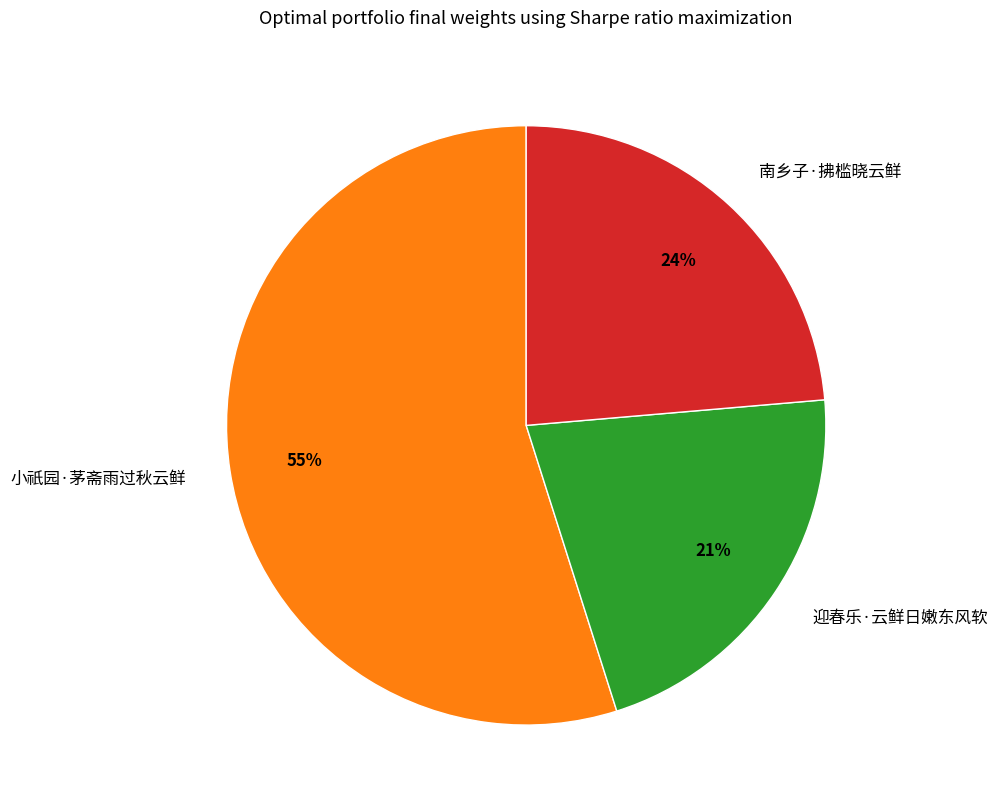

The 南乡子·拂槛晓云鲜 slice represents 15% of the pie. True or false?

False